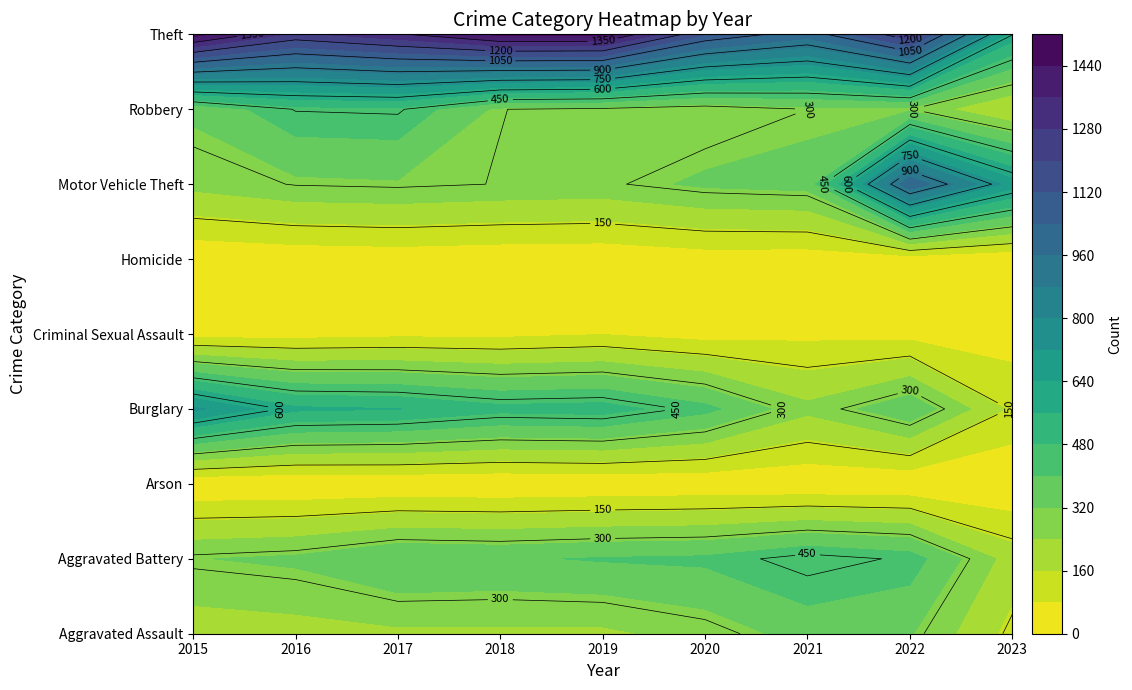

How many values in the Aggravated Assault series are below 224?

4